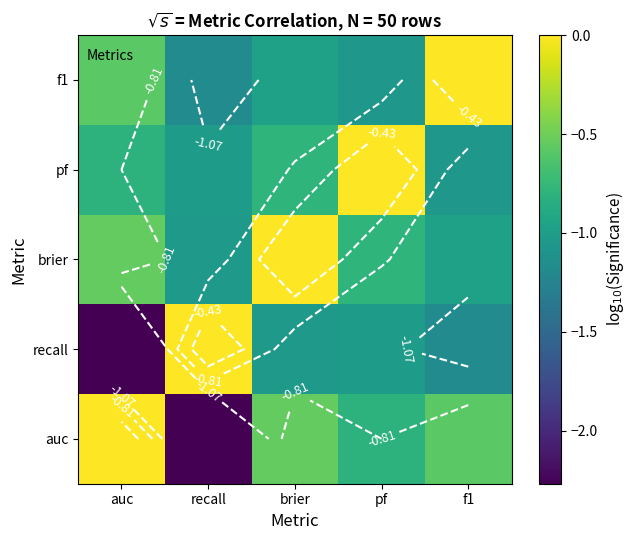

Which category has the highest value in the brier series?

brier